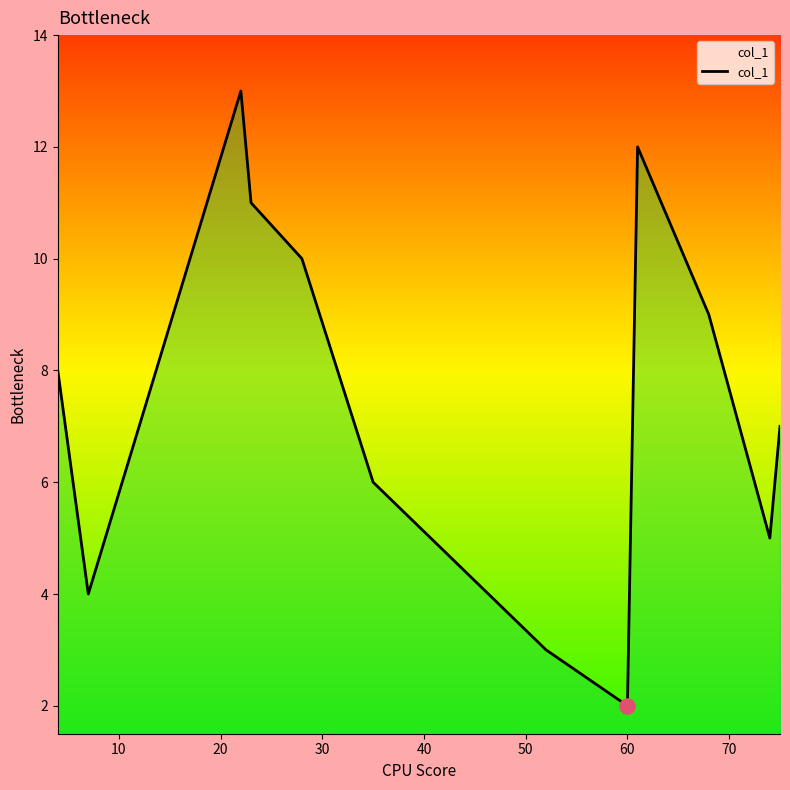

Between 20 and 10, which is larger?

20